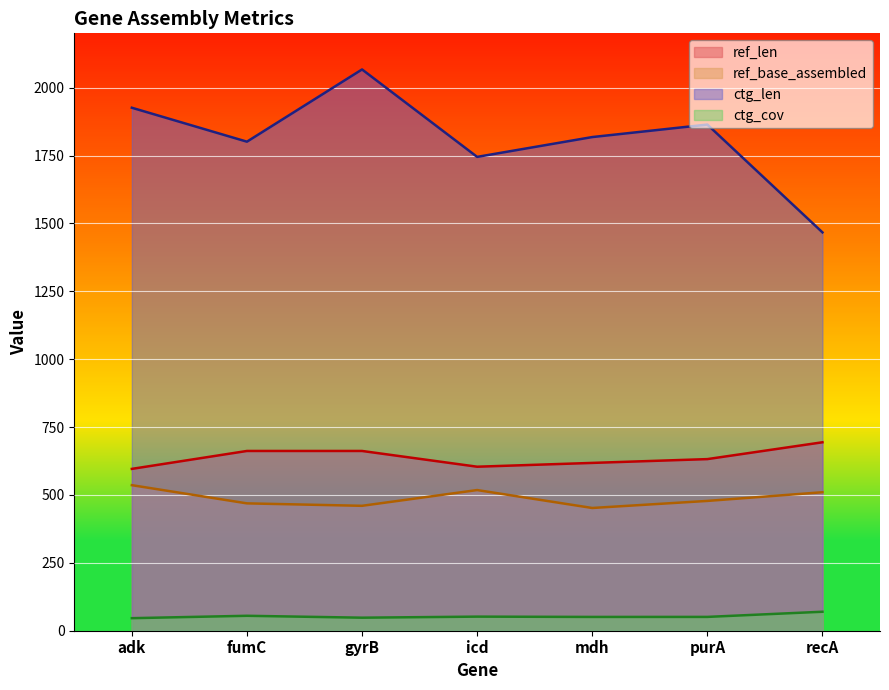

What are all the series names shown in the legend?

ref_len, ref_base_assembled, ctg_len, ctg_cov